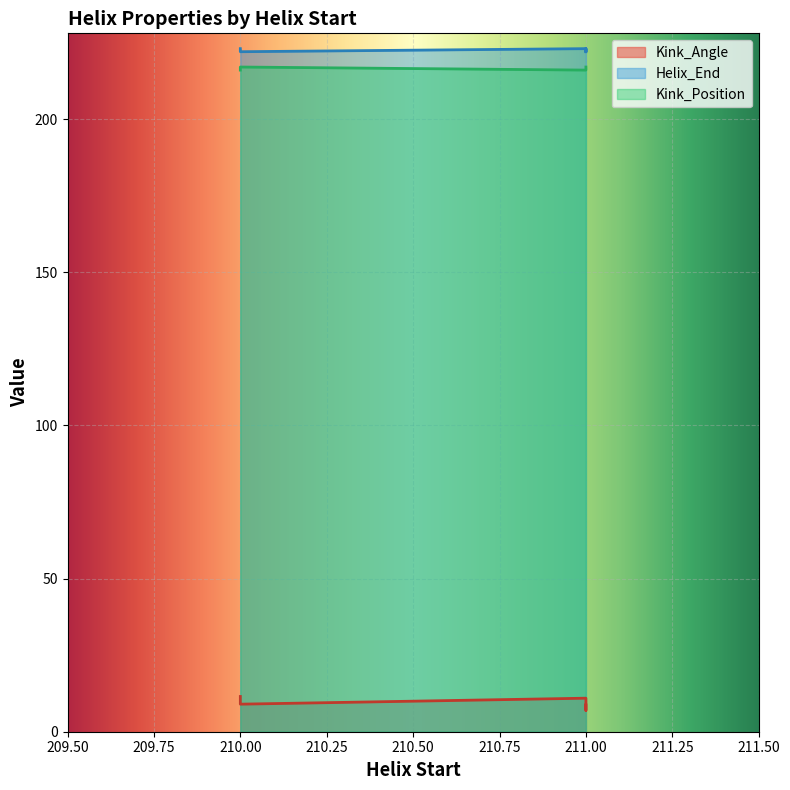

True or false: Kink_Angle and Kink_Position intersect in this chart.

False